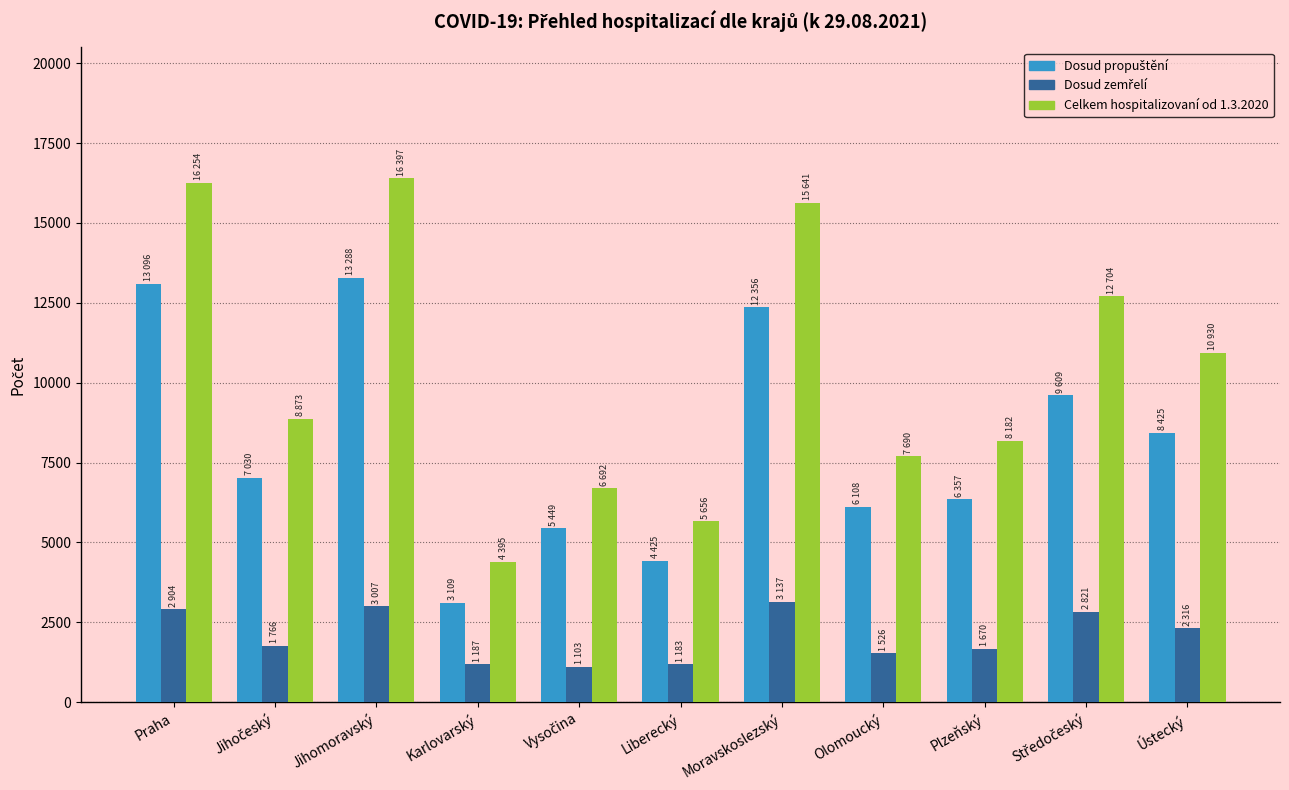

What is the difference between the maximum and minimum values in the Celkem hospitalizovaní od 1.3.2020 series?

12002